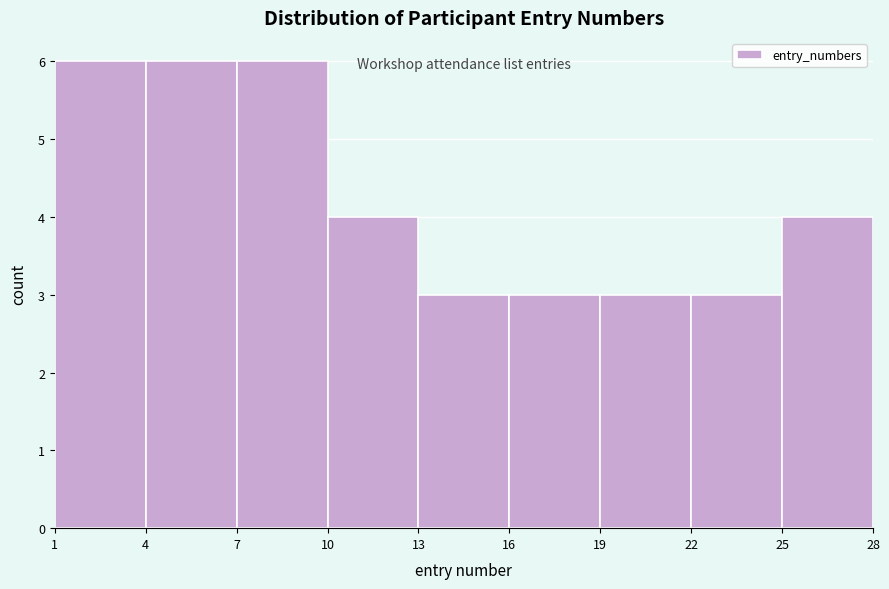

Reading left to right, transcribe this chart: for each bar, give the range it covers on the x-axis and its height. The values are not printed on the chart, so give them approximately, as read against the axis.

1 to 4: 6
4 to 7: 6
7 to 10: 6
10 to 13: 4
13 to 16: 3
16 to 19: 3
19 to 22: 3
22 to 25: 3
25 to 28: 4